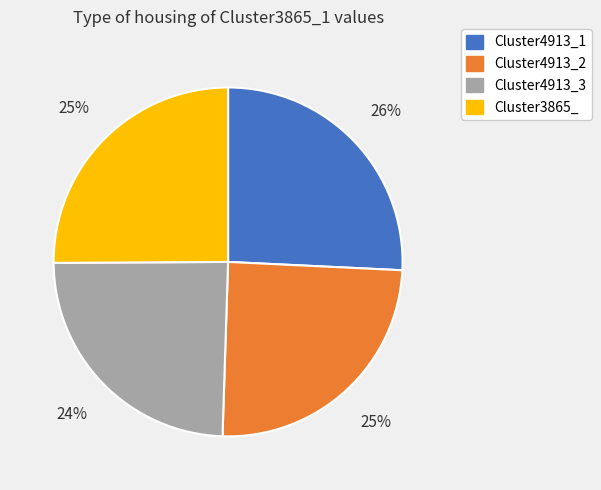

To the nearest percent, what is the average slice percentage?

25%